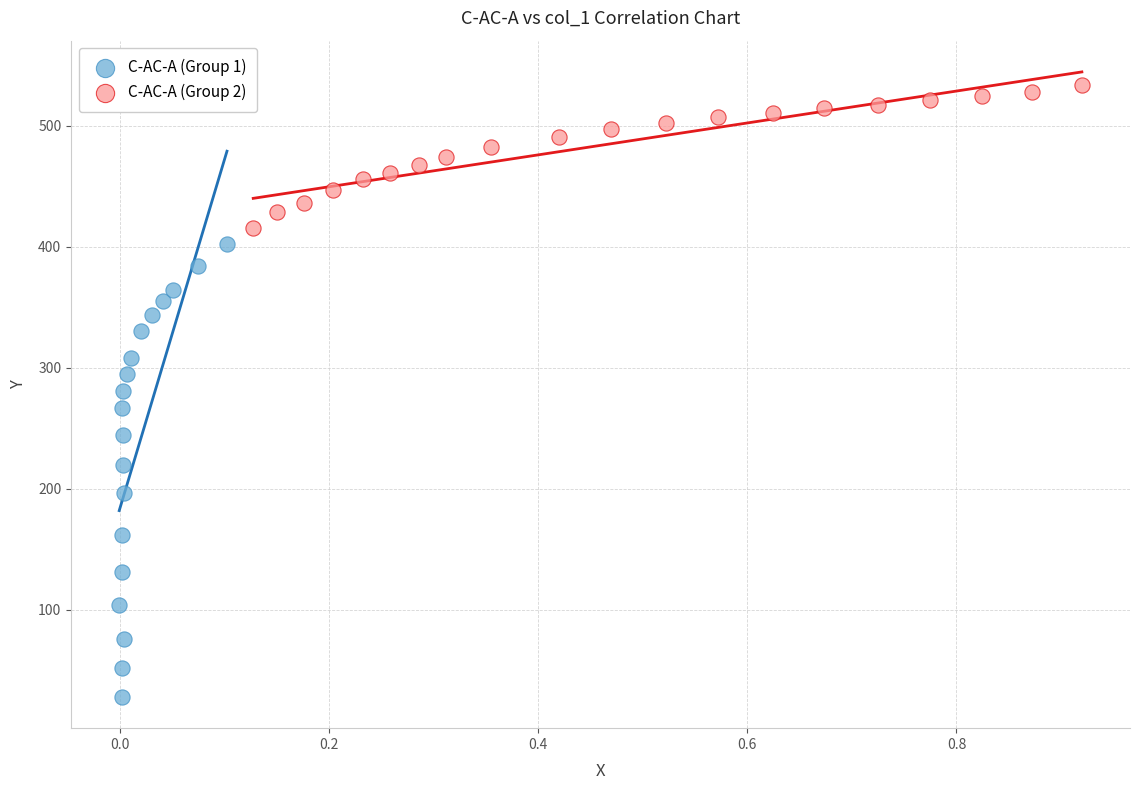

Which series reaches the minimum Y coordinate?

C-AC-A (Group 1)